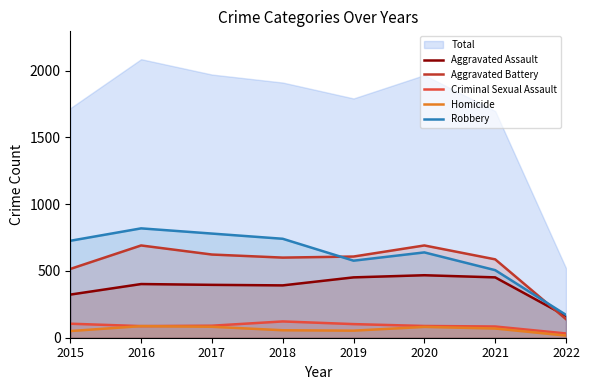

What is the approximate value of Aggravated Battery at 2017, to the nearest 100?

600